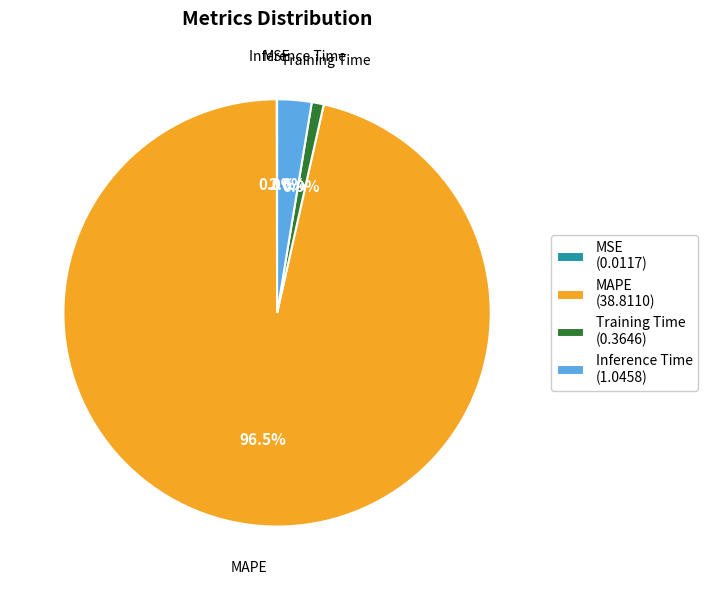

Which category has the biggest portion of the pie?

MAPE